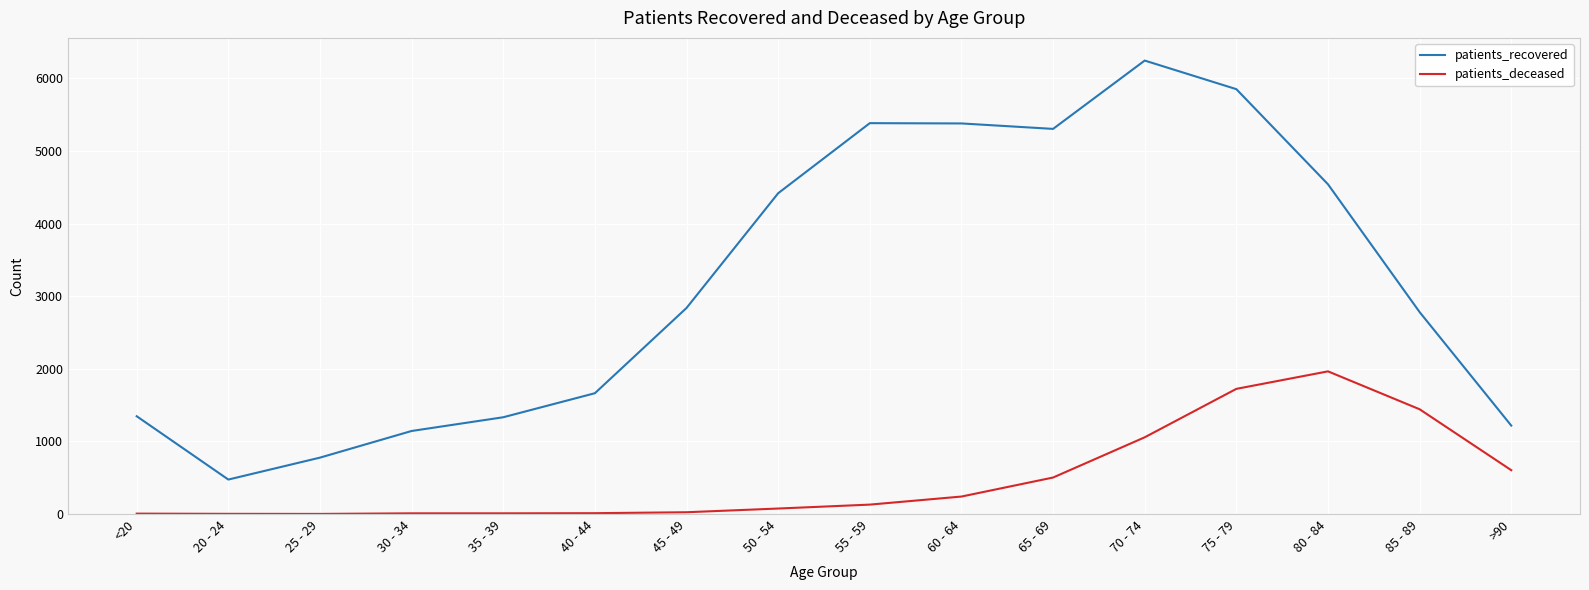

Between 65 - 69 and 80 - 84, which series saw the biggest shift?

patients_deceased